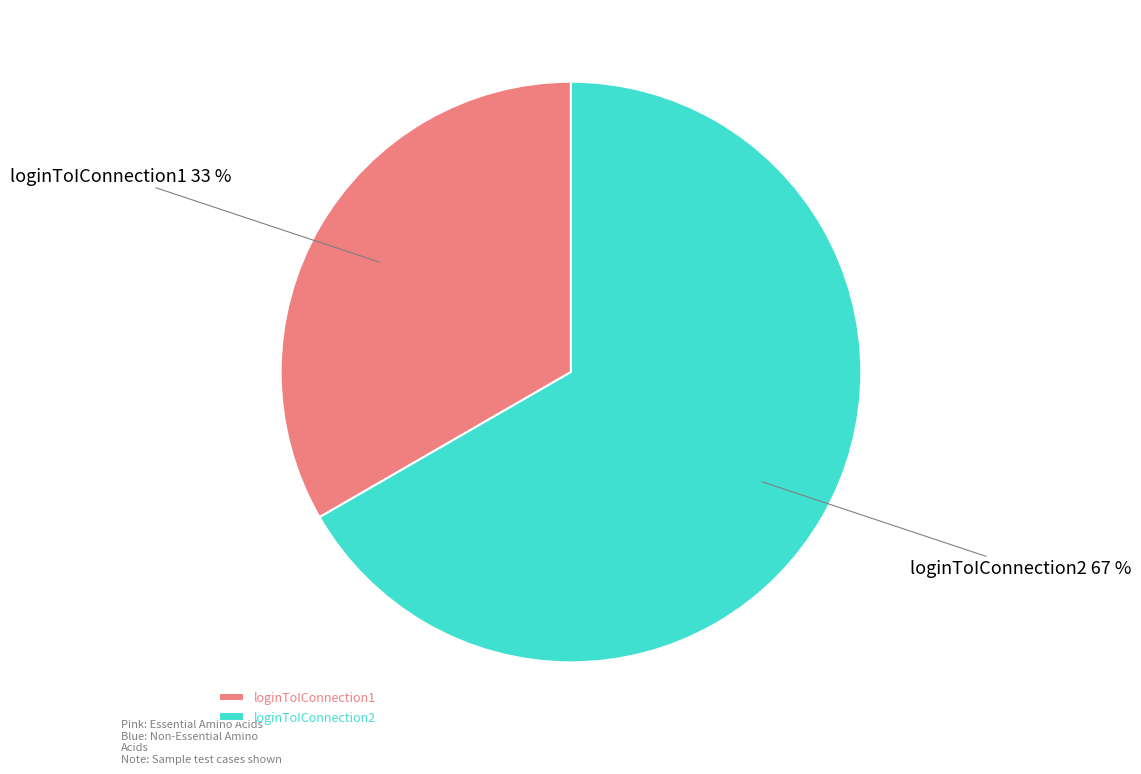

Is it true that loginToIConnection2 is 67% of the pie?

True